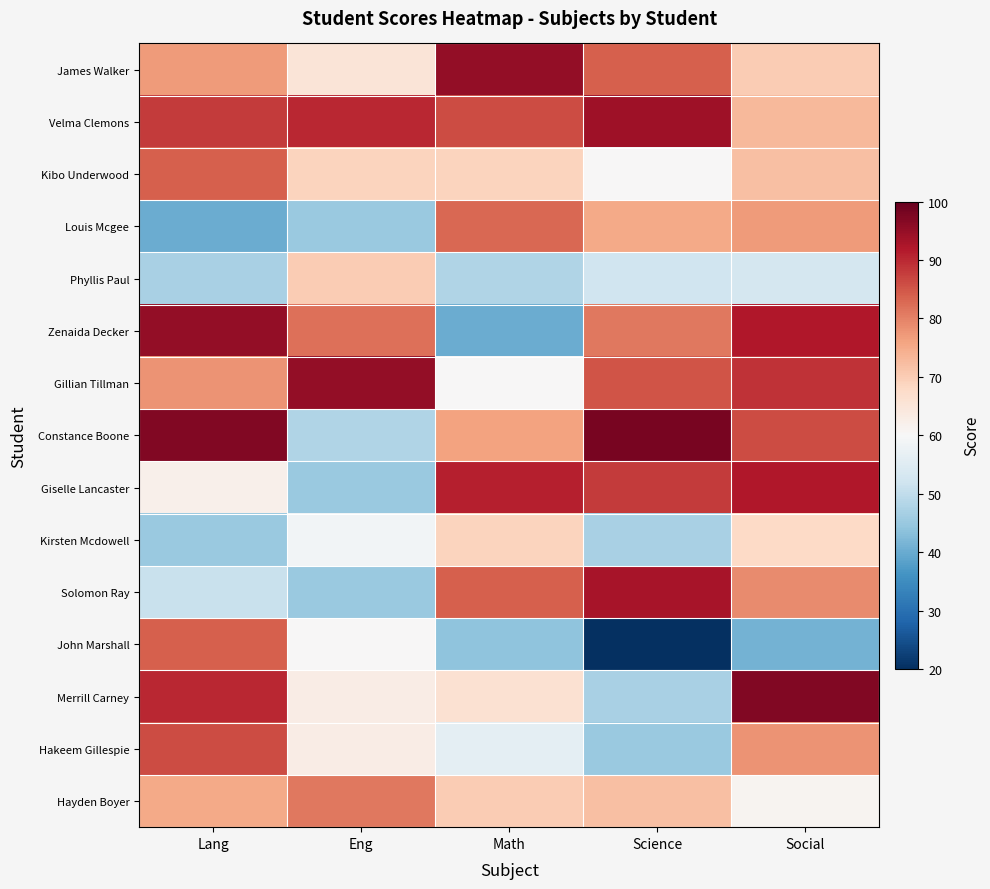

What is the total value across all series at Math?

1037